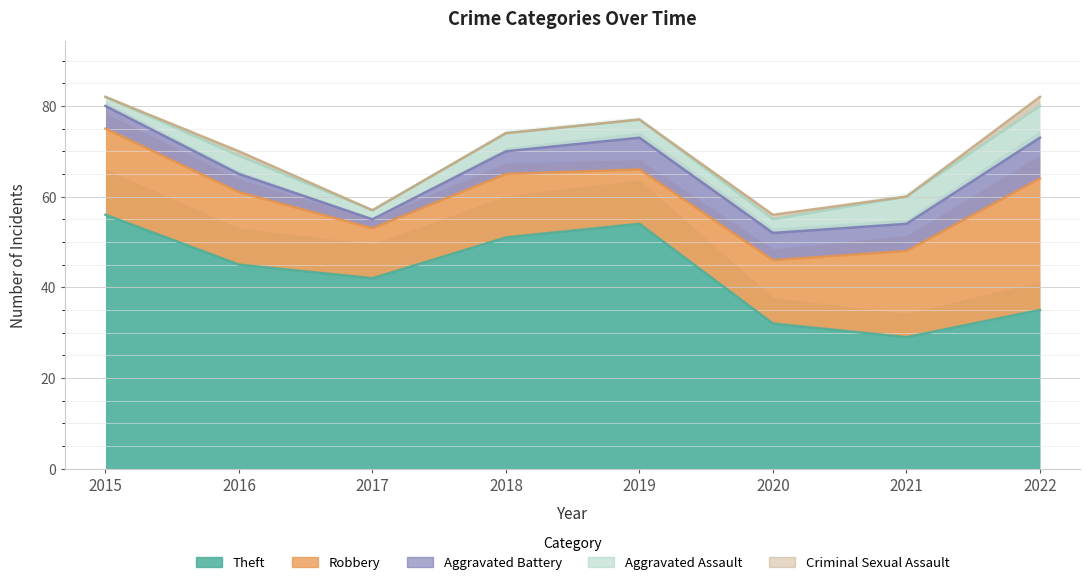

Reading left to right, transcribe all the data shown in this chart.

Theft: 2015=56	2016=45	2017=42	2018=51	2019=54	2020=32	2021=29	2022=35
Robbery: 2015=19	2016=16	2017=11	2018=14	2019=12	2020=14	2021=19	2022=29
Aggravated Battery: 2015=5	2016=4	2017=2	2018=5	2019=7	2020=6	2021=6	2022=9
Aggravated Assault: 2015=2	2016=4	2017=2	2018=4	2019=4	2020=3	2021=6	2022=7
Criminal Sexual Assault: 2015=0	2016=1	2017=0	2018=0	2019=0	2020=1	2021=0	2022=2